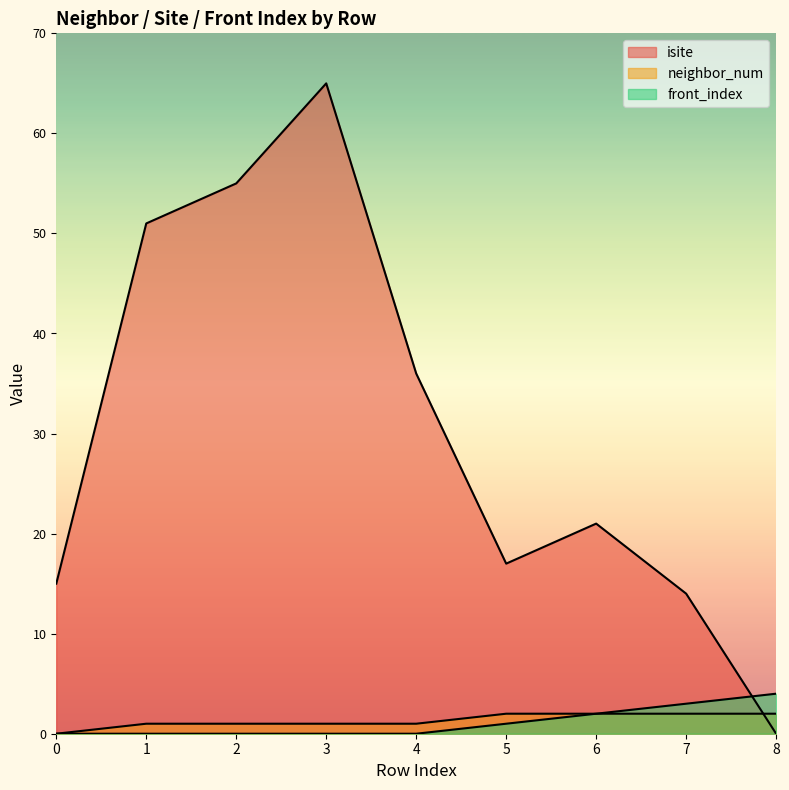

What is the highest value of the isite series?

65